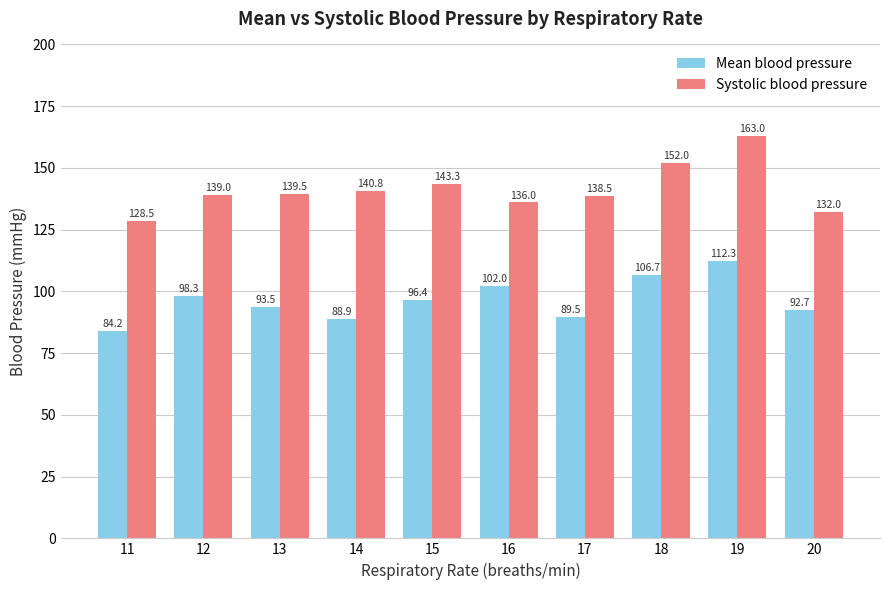

What is the smallest value displayed?

84.2